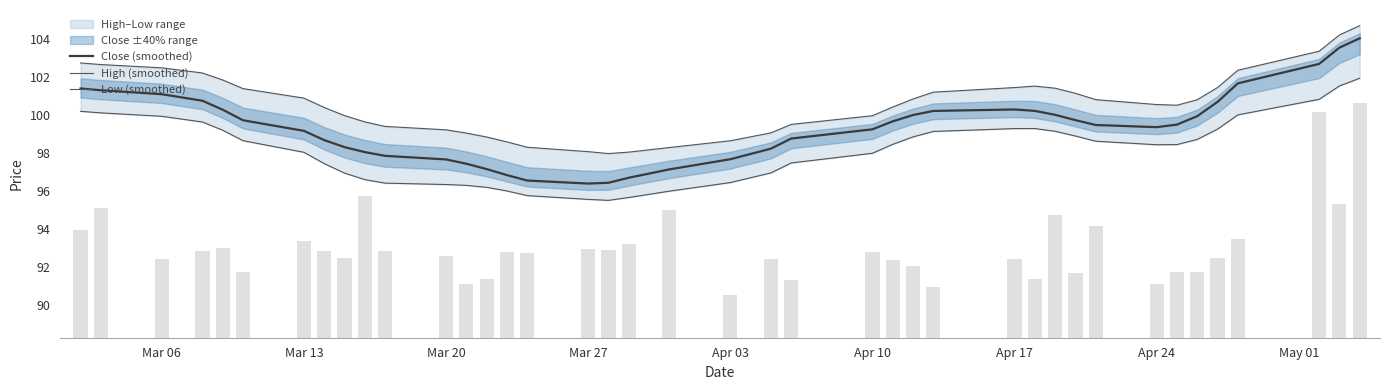

True or false: Close (smoothed) has a value of 43.0 at Apr 17.

False